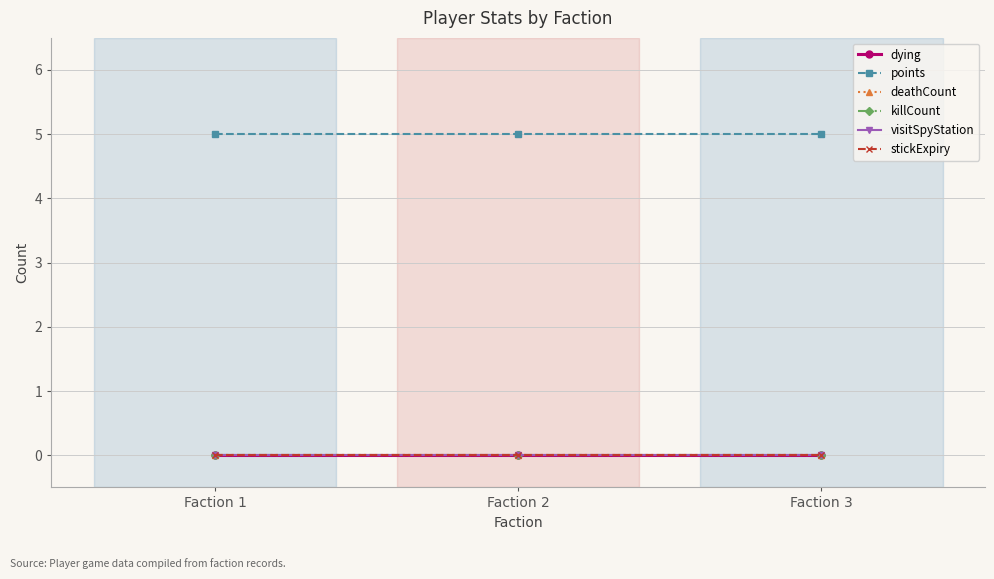

Reading left to right, what are all the values shown in this chart?

dying: Faction 1=0	Faction 2=0	Faction 3=0
points: Faction 1=5	Faction 2=5	Faction 3=5
deathCount: Faction 1=0	Faction 2=0	Faction 3=0
killCount: Faction 1=0	Faction 2=0	Faction 3=0
visitSpyStation: Faction 1=0	Faction 2=0	Faction 3=0
stickExpiry: Faction 1=0	Faction 2=0	Faction 3=0